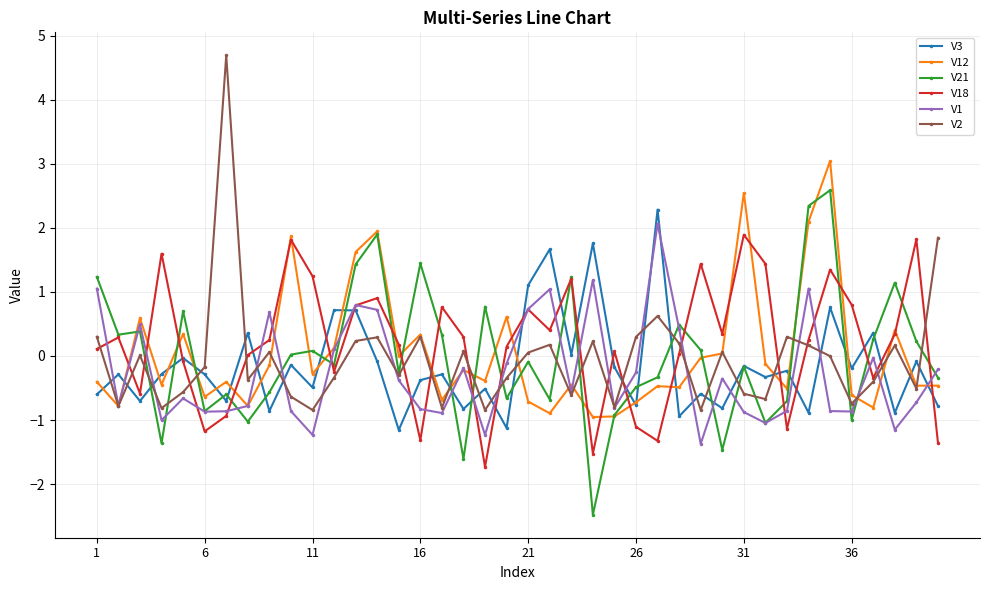

Which series has the largest range (max minus min)?

V2